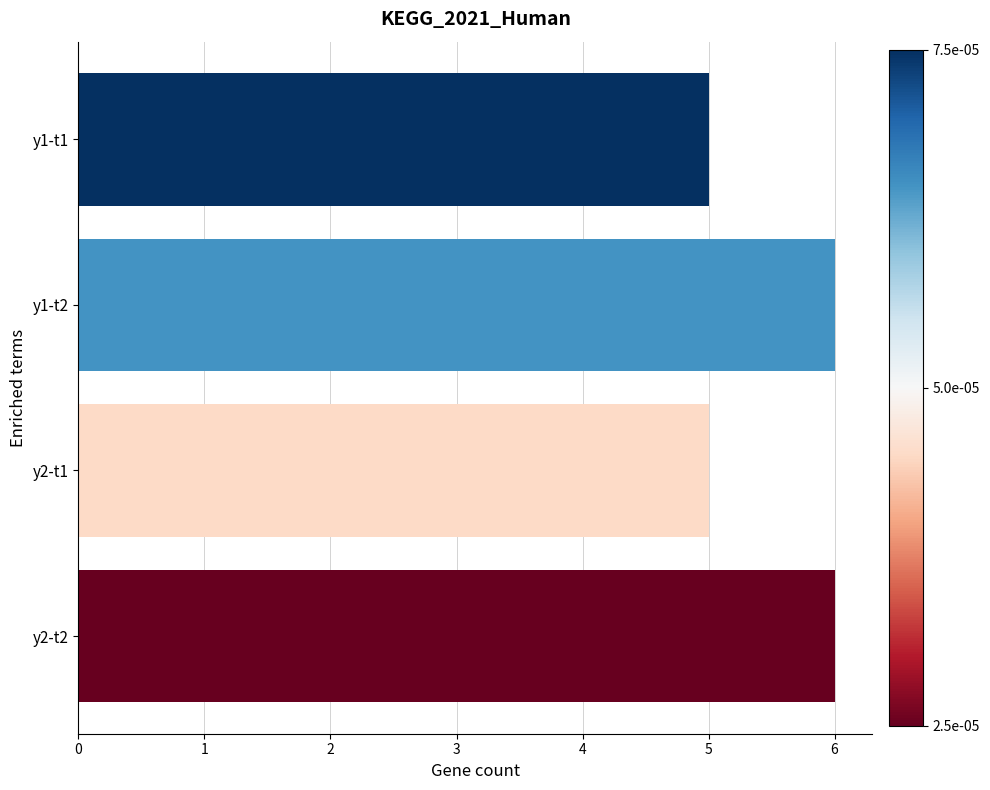

Reading top to bottom, extract all data points from this chart.

5	6	5	6